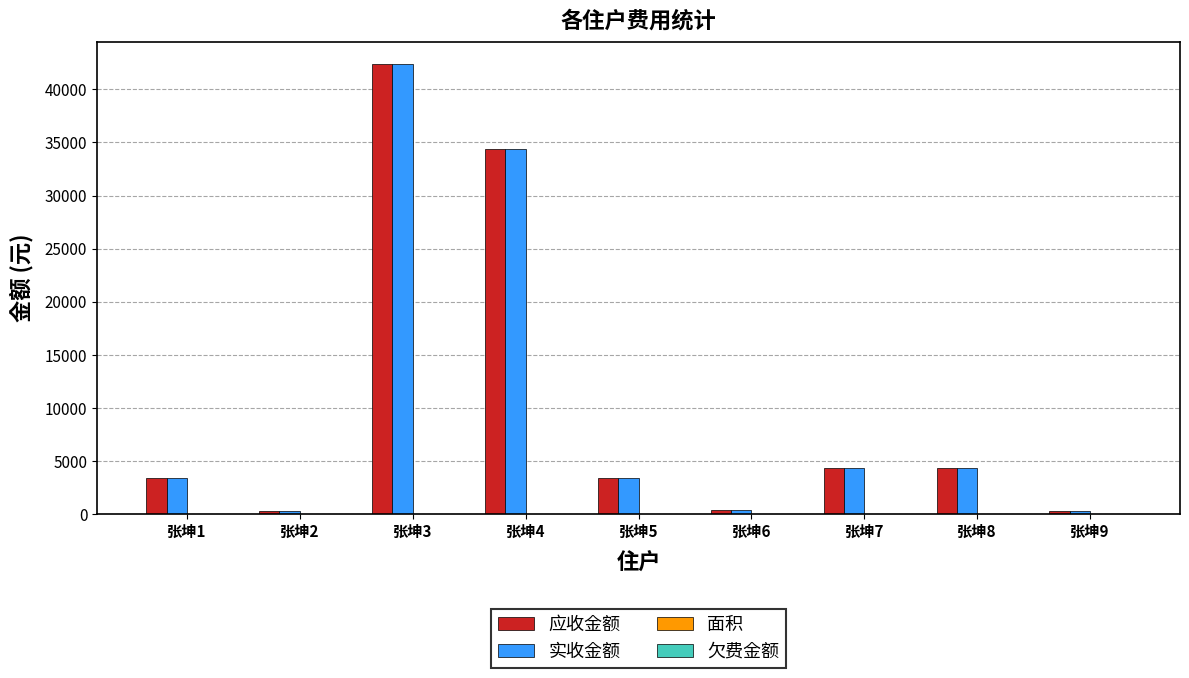

At which label is 应收金额 closest to 21343?

张坤4